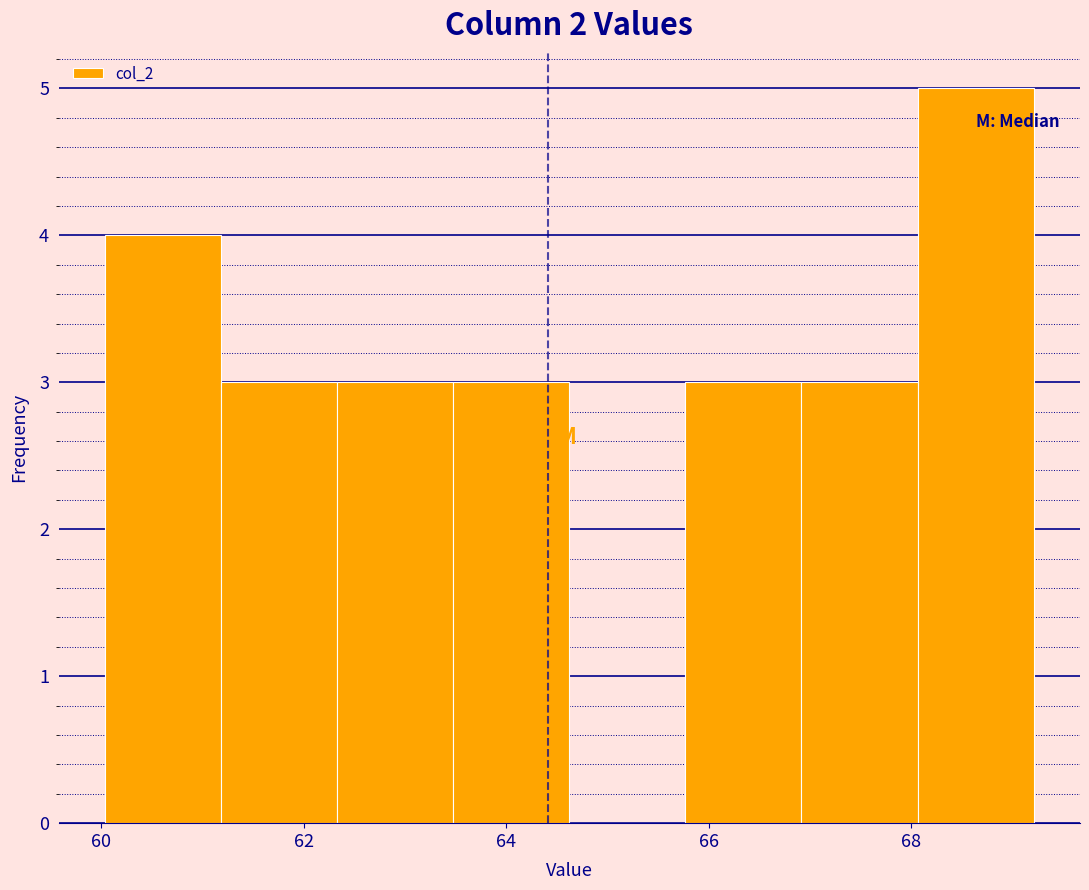

Reading left to right, list every bar in this chart as the range it spans on the x-axis followed by its height. Neither the bar edges nor the heights are printed on the chart, so give them approximately, as read against the axes.

60.0 to 61.2: 4
61.2 to 62.4: 3
62.4 to 63.4: 3
63.4 to 64.6: 3
64.6 to 65.8: 0
65.8 to 67.0: 3
67.0 to 68.0: 3
68.0 to 69.2: 5